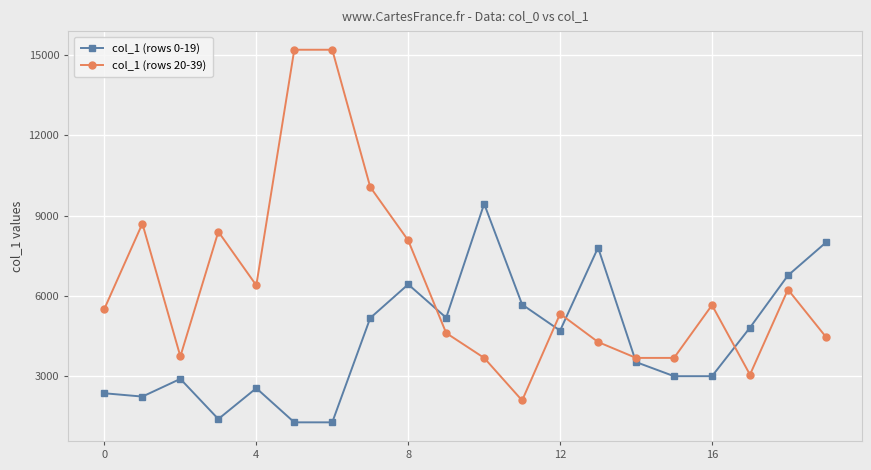

What is the difference between the maximum and minimum values in the col_1 (rows 0-19) series?

8153